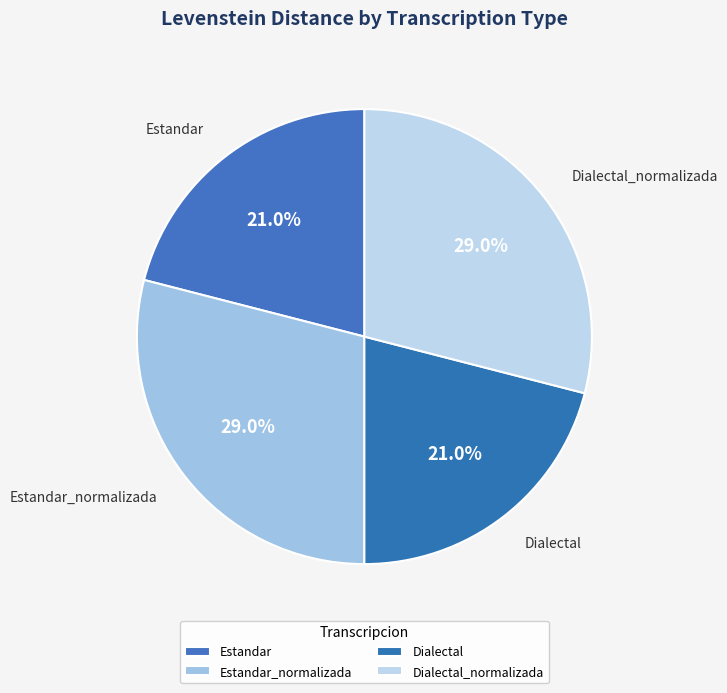

Approximately how many times larger is the value at Dialectal compared to Dialectal_normalizada?

0.7